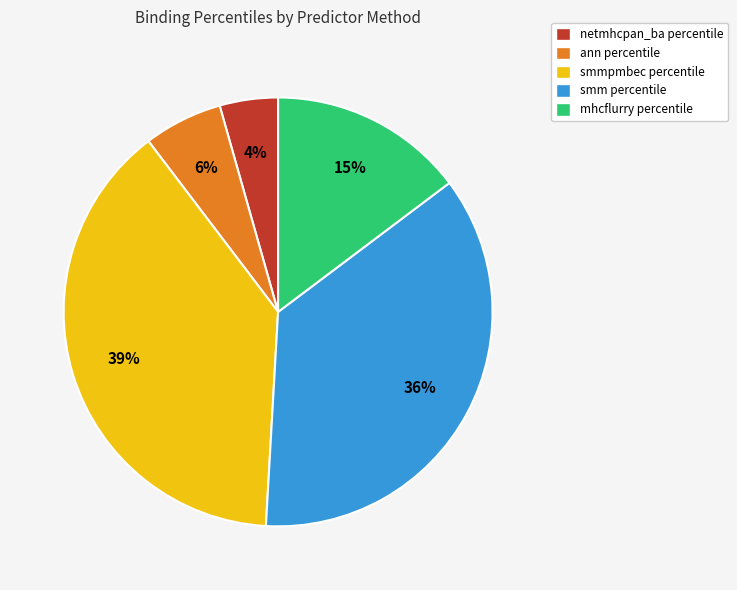

How many slices are in this pie chart?

5